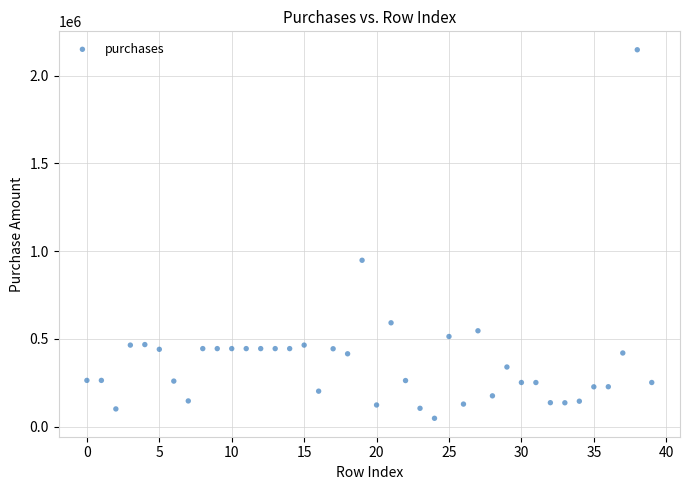

What is the range of Y values (max minus min)?

2098900.0